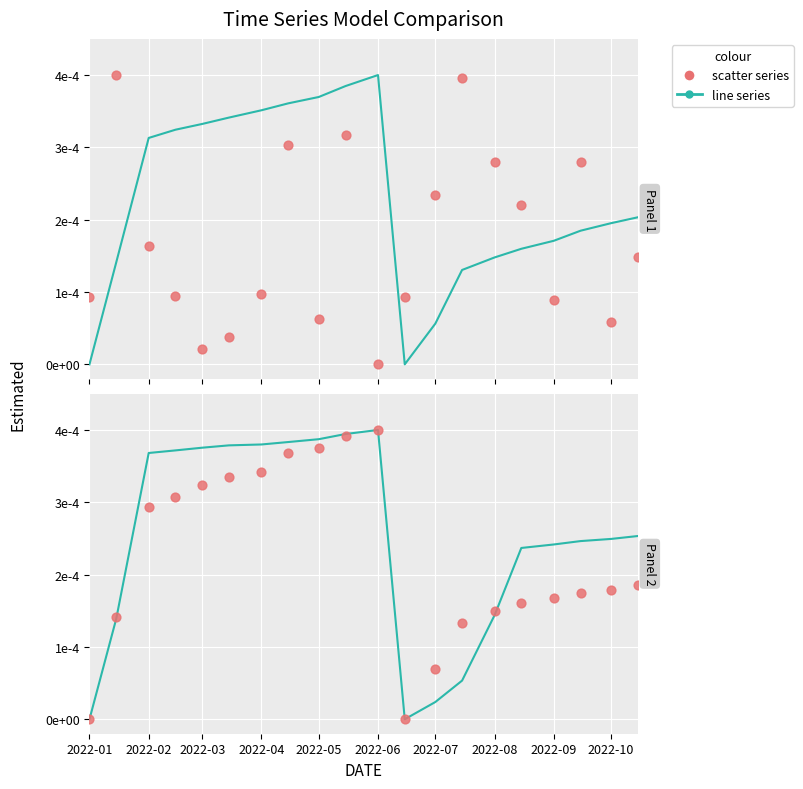

Which series reaches the maximum Y coordinate?

col_6 (line)